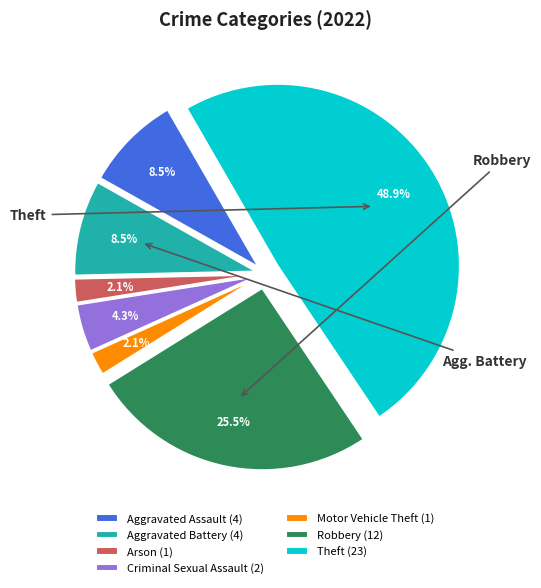

What is the largest slice in the pie chart?

Theft (23)